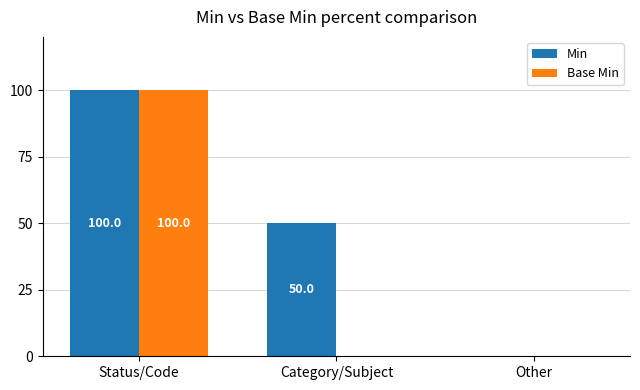

Which series has the largest total across all categories?

Min